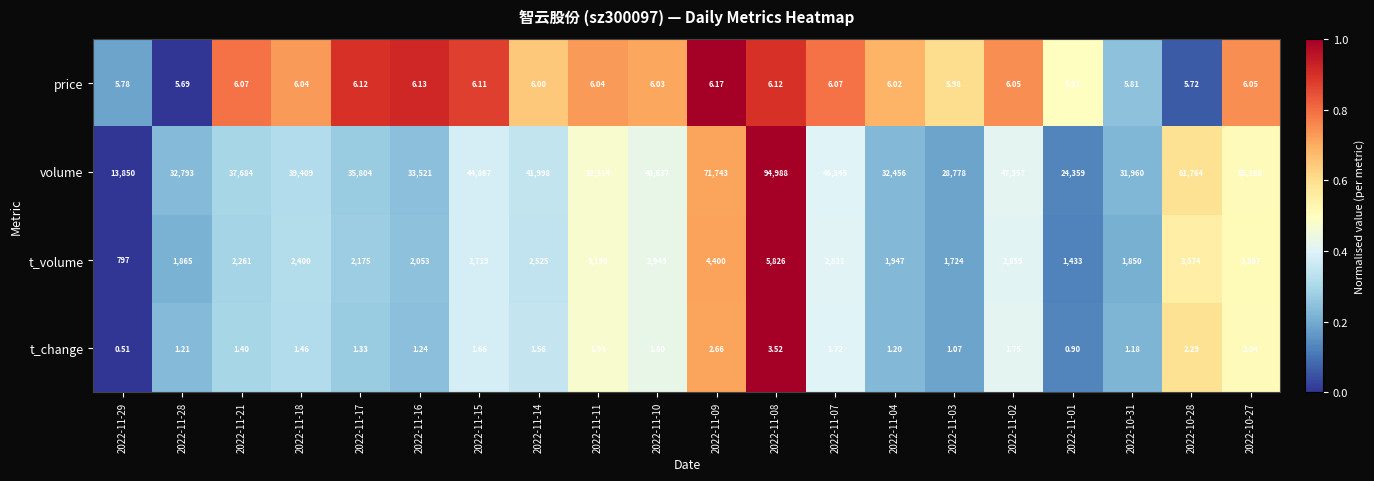

Which series changed the most between 2022-11-04 and 2022-10-28?

volume